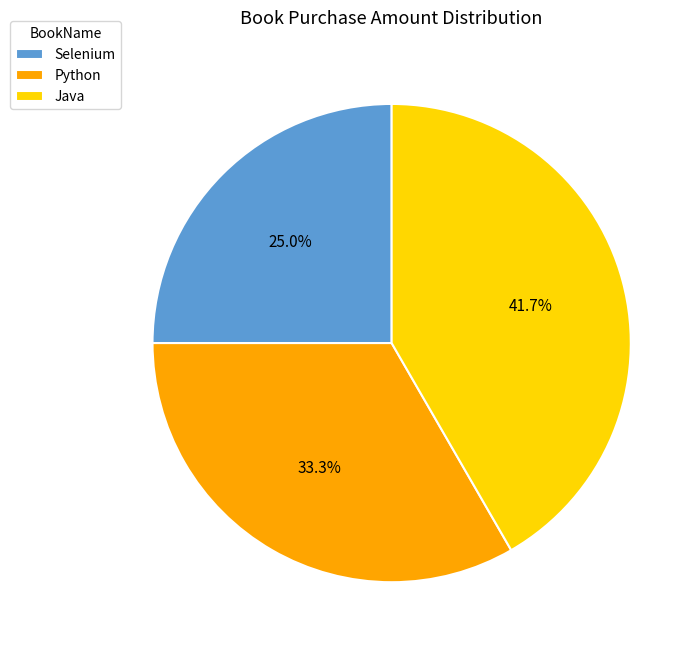

What percentage is the Python slice, to the nearest percent?

33%